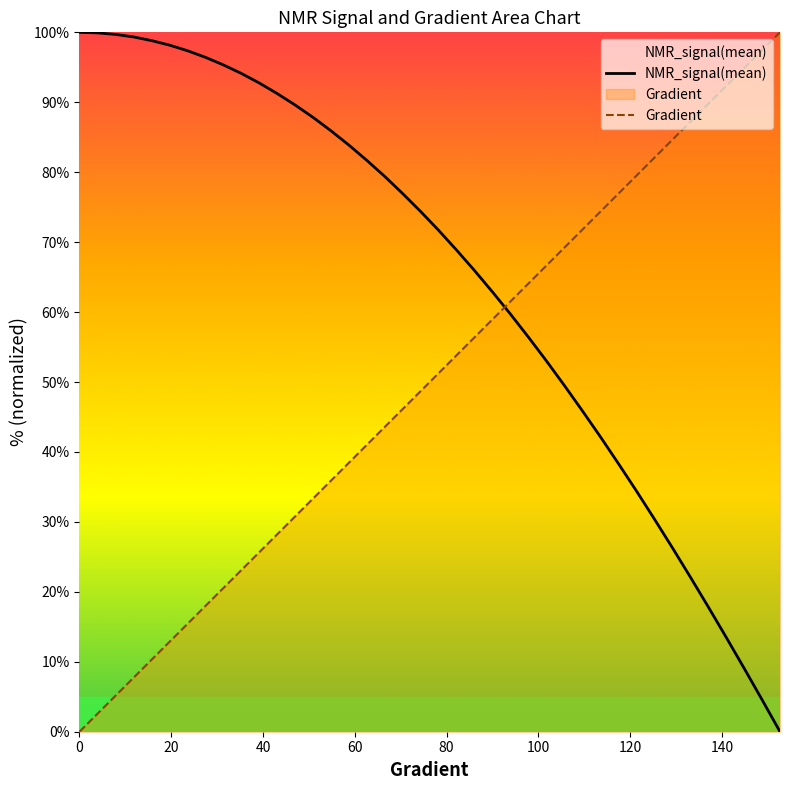

What is the highest value of the NMR_signal(mean) series?

100.0